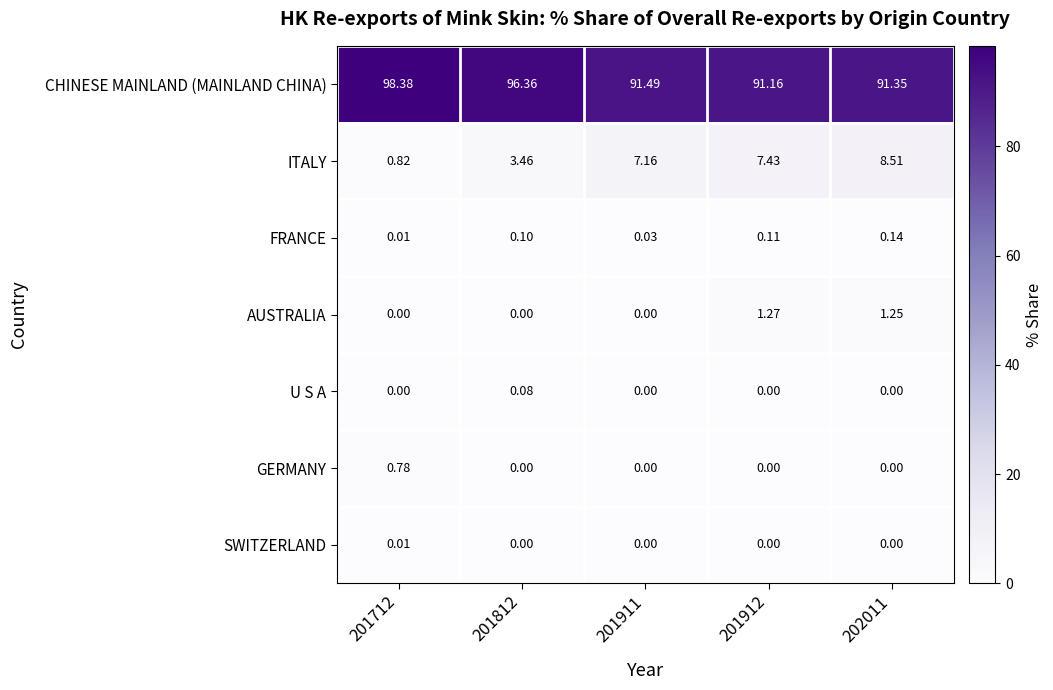

List the series in order of their peak value, lowest first.

SWITZERLAND, U S A, FRANCE, GERMANY, AUSTRALIA, ITALY, CHINESE MAINLAND (MAINLAND CHINA)